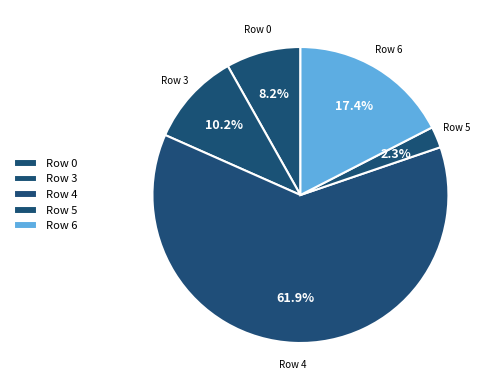

How many segments does this pie chart have?

5